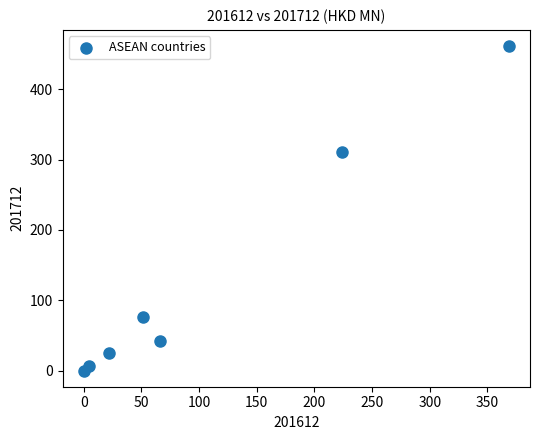

What is the range of X values (max minus min)?

368.5